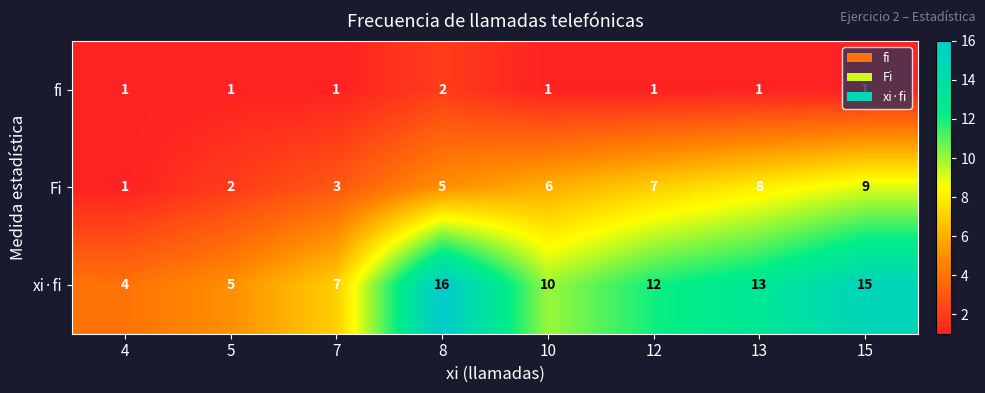

Read the xi·fi value at 15, to the nearest 10.

20